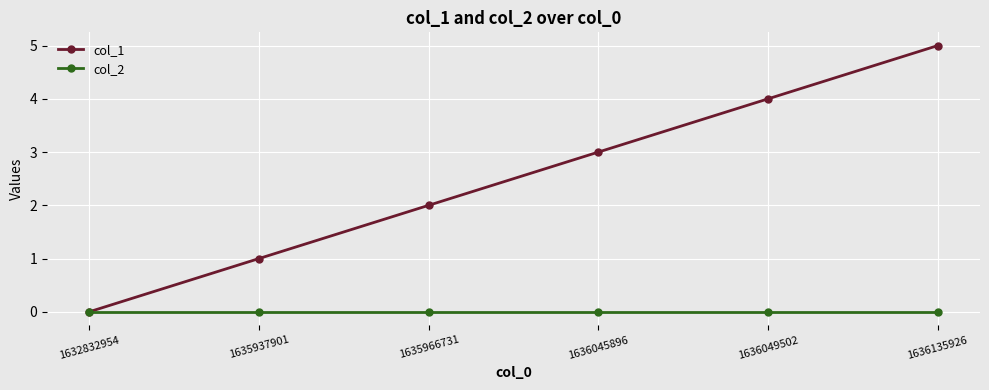

Rank the series at 1635937901 from lowest to highest value.

col_2, col_1